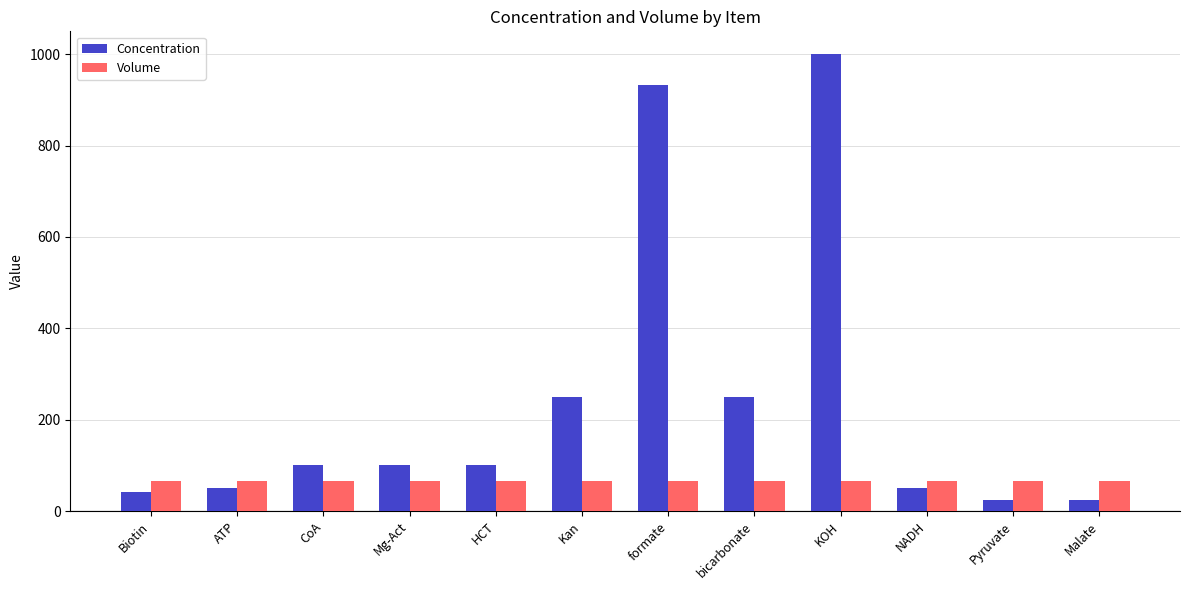

Does the chart contain stacked bars?

No